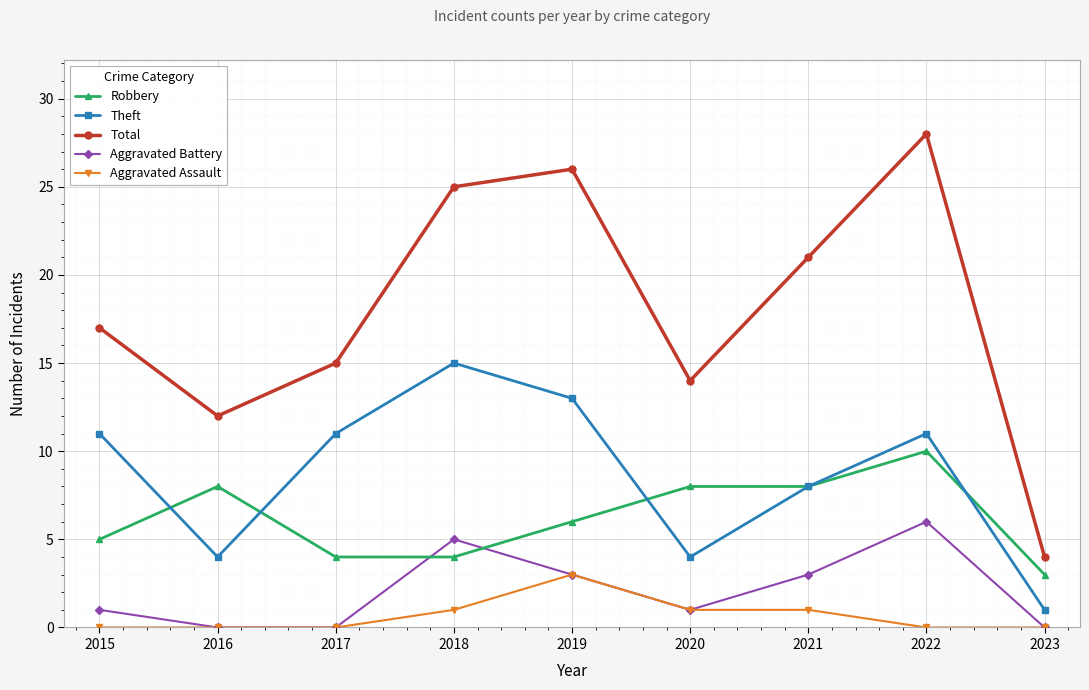

Which series has the largest range (max minus min)?

Total